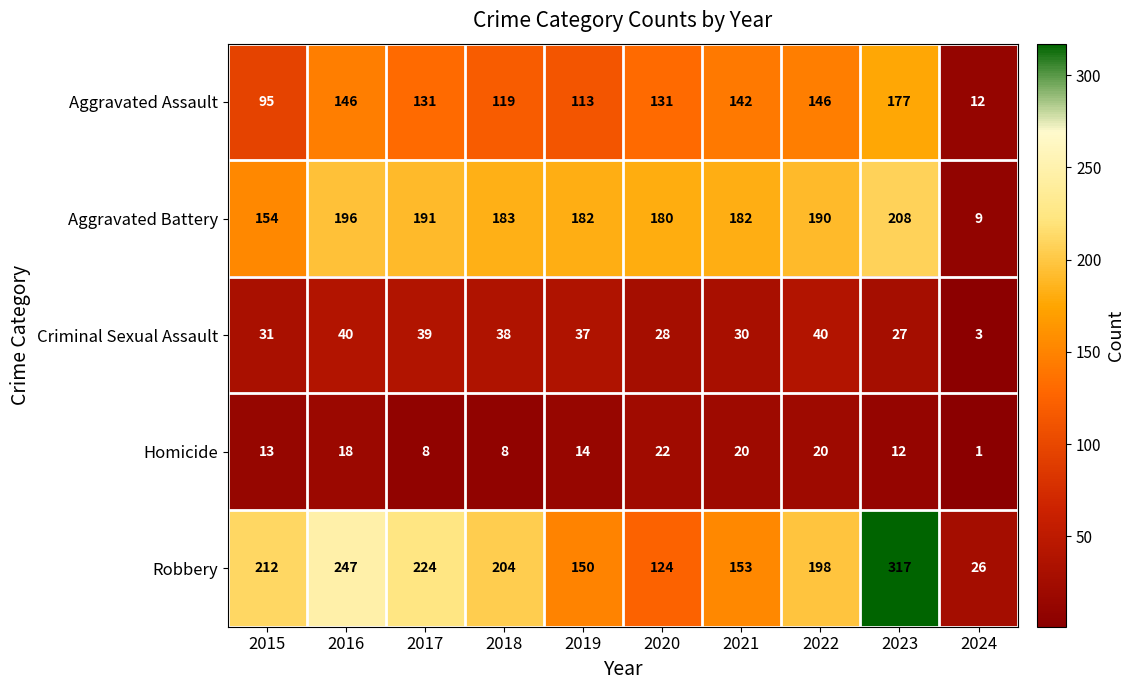

What is the sum of the Robbery values at 2018 and 2024?

230